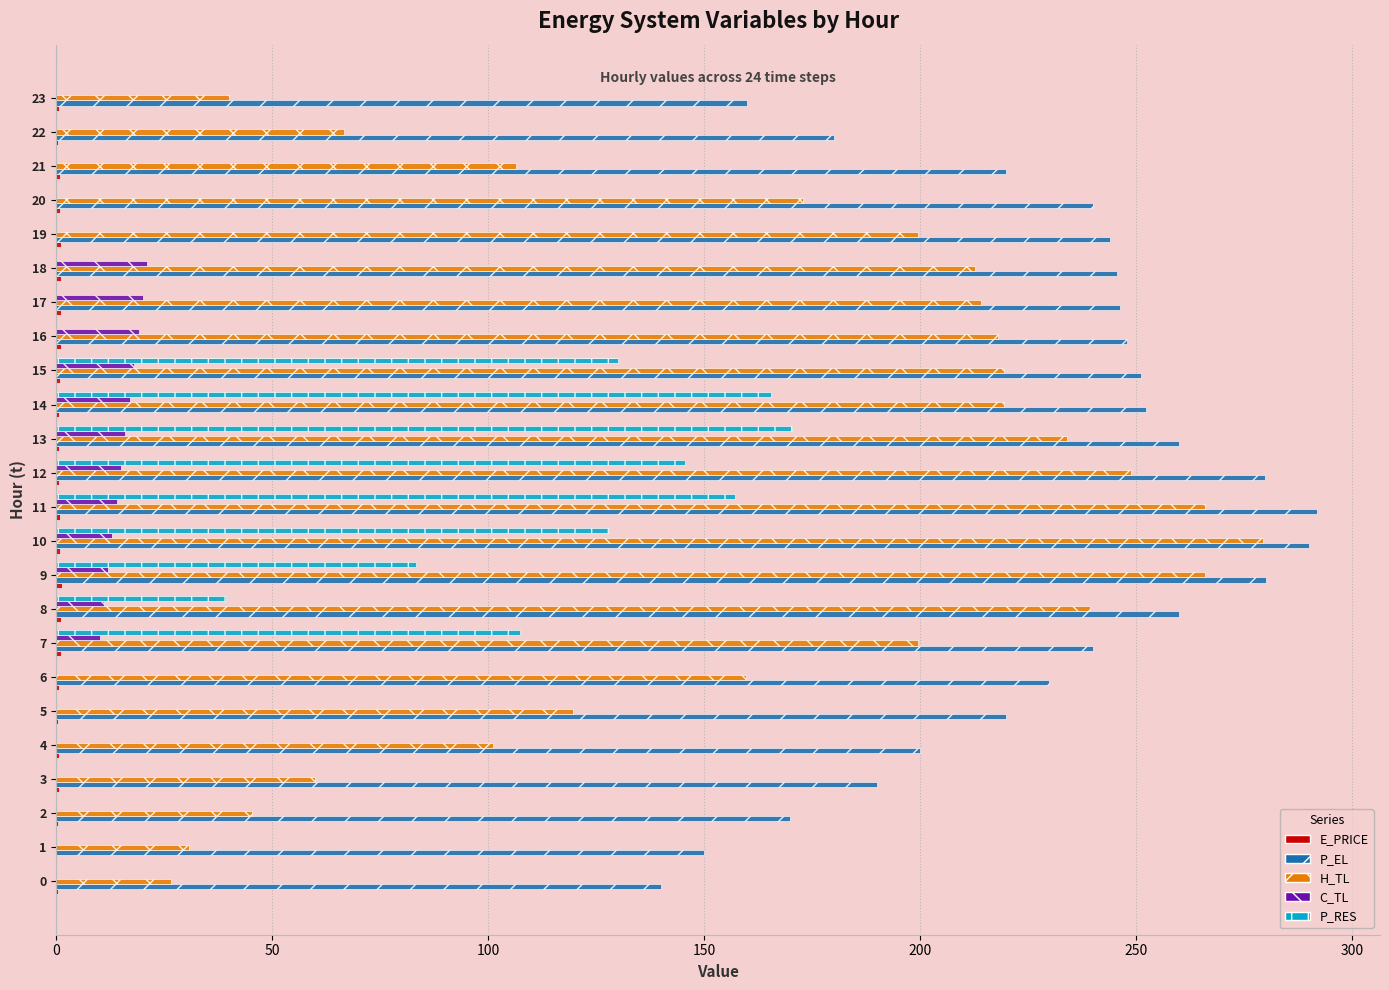

Which series has the largest total across all categories?

P_EL